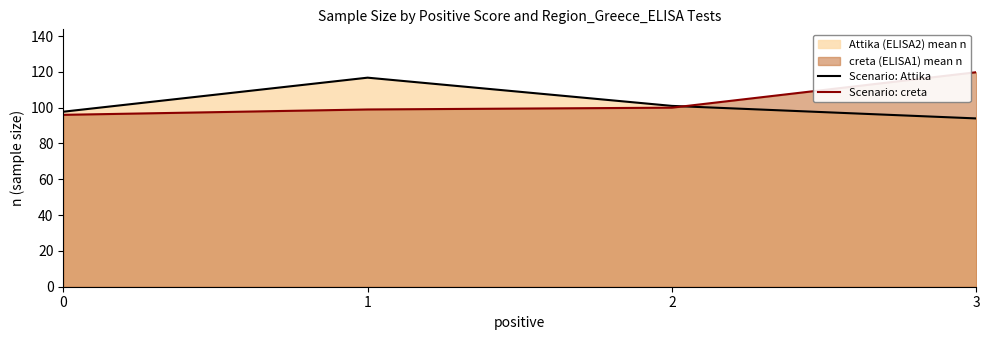

What is the lowest value of the Scenario: Attika series?

94.0